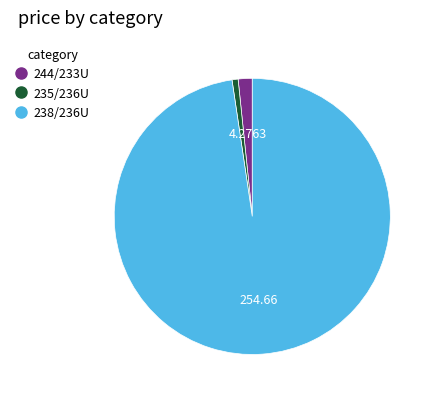

Rank the categories by value from highest to lowest.

238/236U, 244/233U, 235/236U